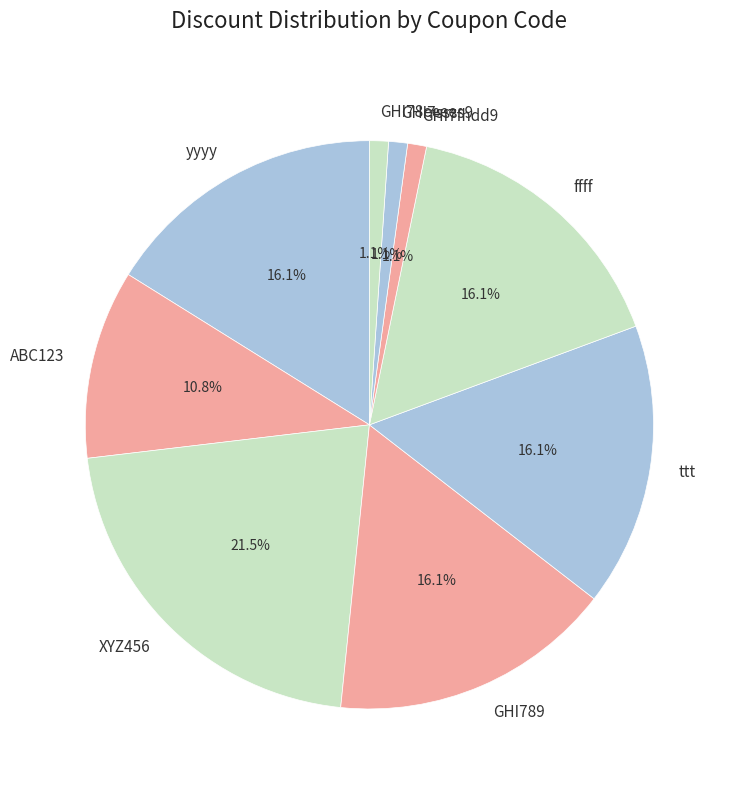

Is it true that GHI78eeee is 11% of the pie?

False